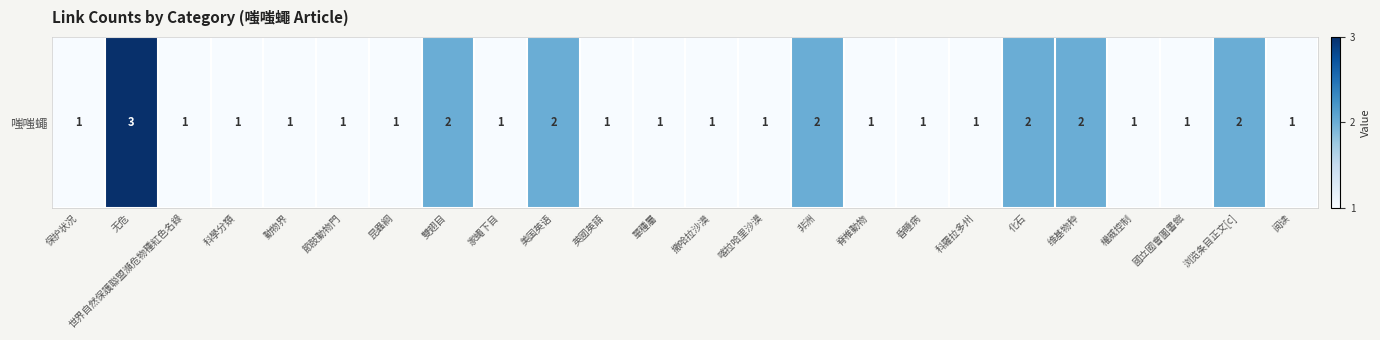

How many values are between 1 and 2?

23